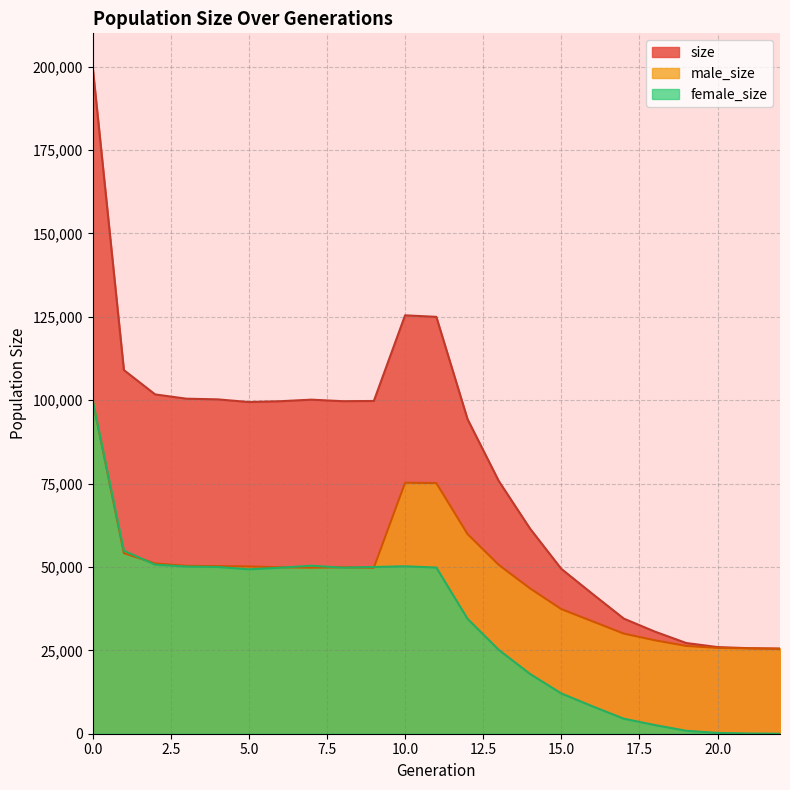

How many interior local peaks does the size series have?

2